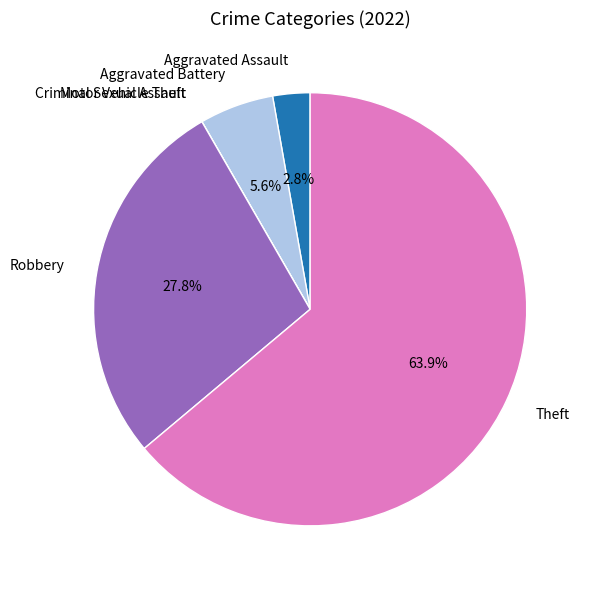

To the nearest percent, what percentage of the pie is Aggravated Assault?

3%